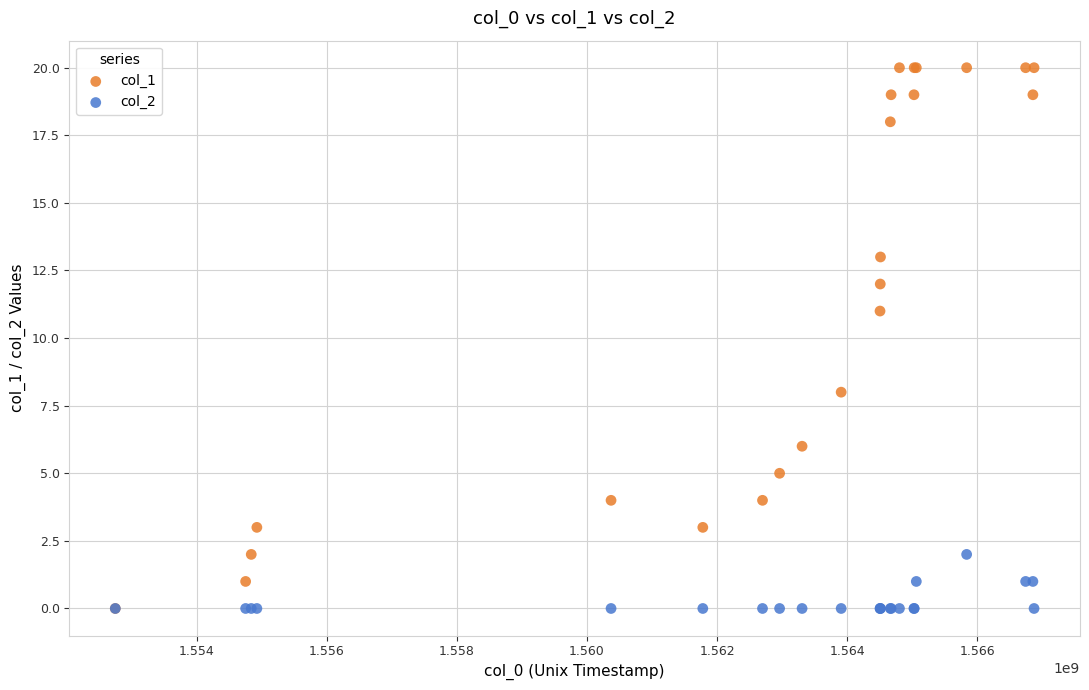

Across all series, what Y value is closest to 10?

11